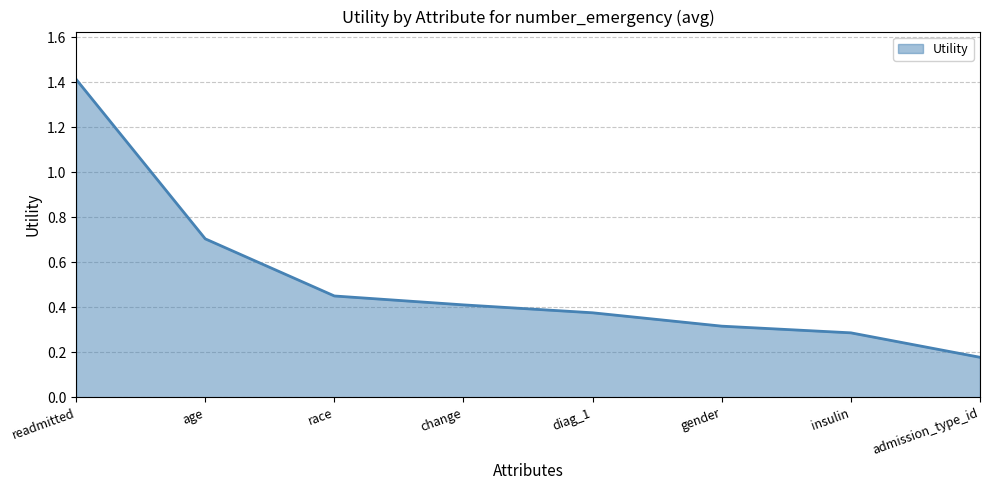

What is the sum of all values?

4.1